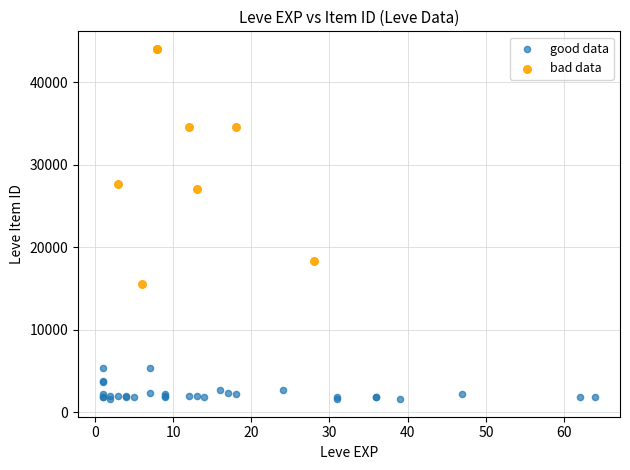

Which series has the largest Y range (max minus min)?

bad data